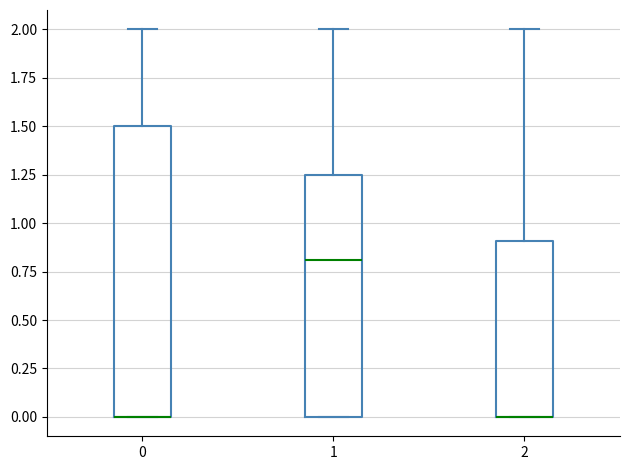

Reading left to right, read every box against the y-axis: the position of its median line, the range the box covers, and the ends of its whiskers. The values are not printed on the chart, so give them approximately, as read against the axis.

0: median 0.00 (drawn on the box's lower edge), box 0.00 to 1.50, whiskers 0.00 to 2.00
1: median 0.80, box 0.00 to 1.25, whiskers 0.00 to 2.00
2: median 0.00 (drawn on the box's lower edge), box 0.00 to 0.90, whiskers 0.00 to 2.00